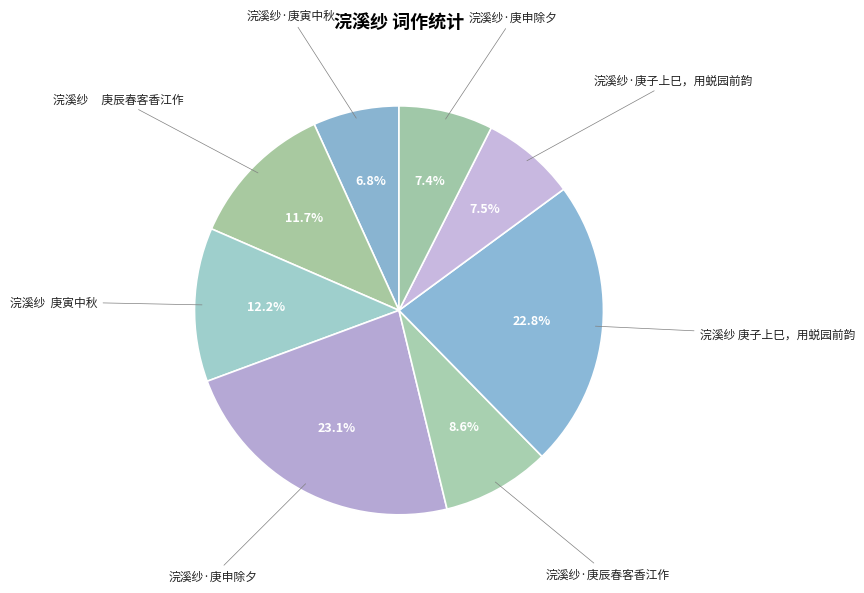

How many slices are in this pie chart?

8